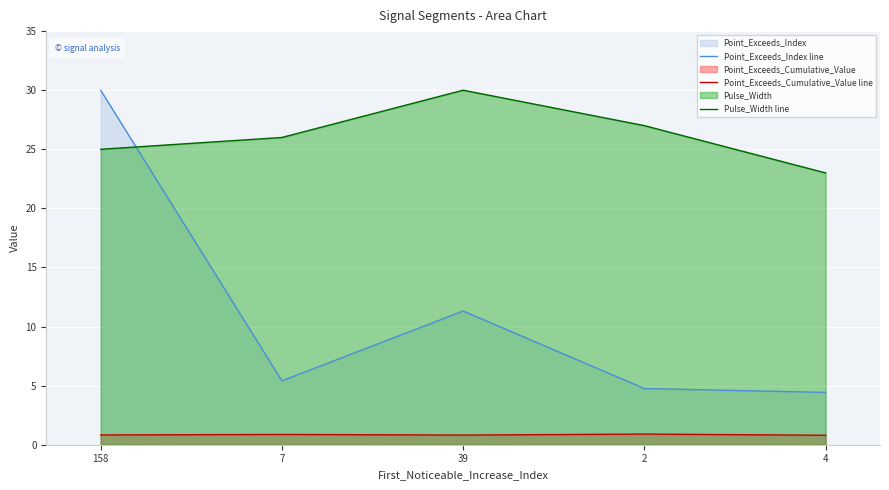

Reading left to right, list all the values displayed in this chart.

Point_Exceeds_Index line: 158=30.0	7=5.4	39=11.3	2=4.8	4=4.4
Point_Exceeds_Cumulative_Value line: 158=0.8	7=0.9	39=0.8	2=0.9	4=0.8
Pulse_Width line: 158=25.0	7=26.0	39=30.0	2=27.0	4=23.0